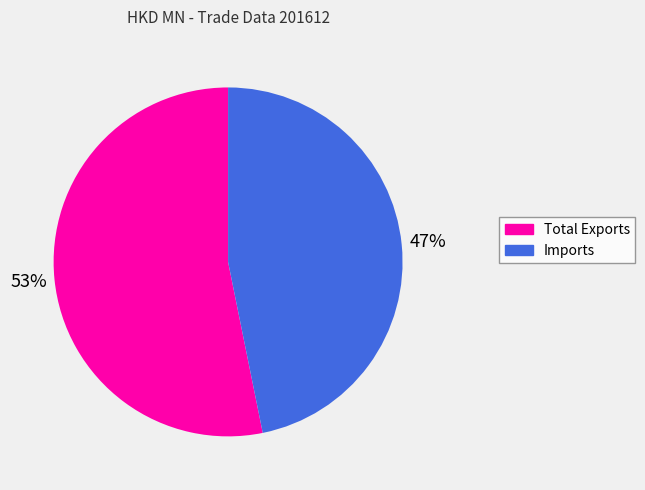

Which category accounts for the majority?

Total Exports